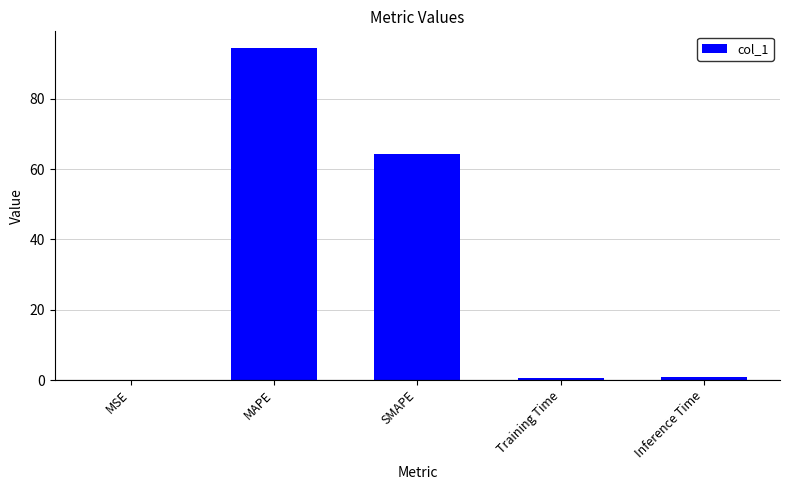

Is it true that the value at MAPE is 45.6?

False